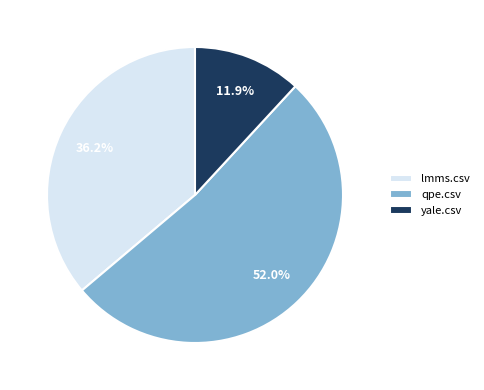

Is there a majority slice in this chart?

Yes